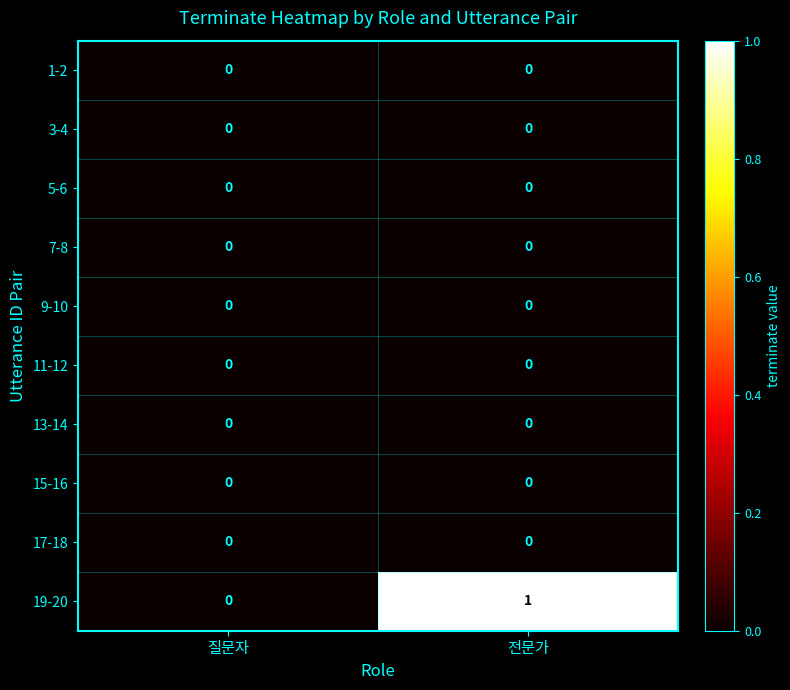

Which series changed the most between 질문자 and 전문가?

19-20